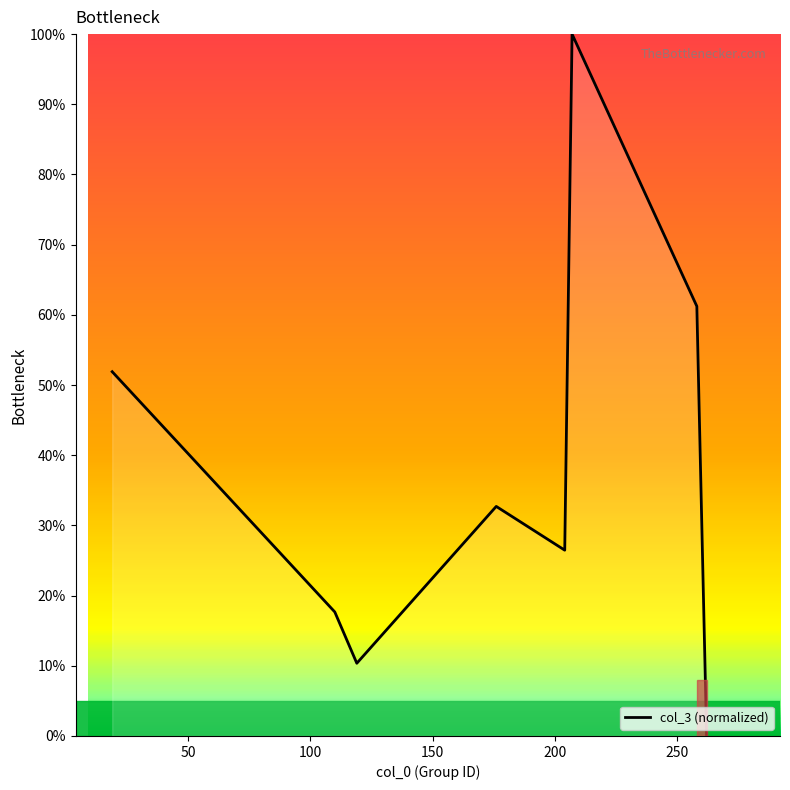

What is the difference between the maximum and minimum values?

100.0